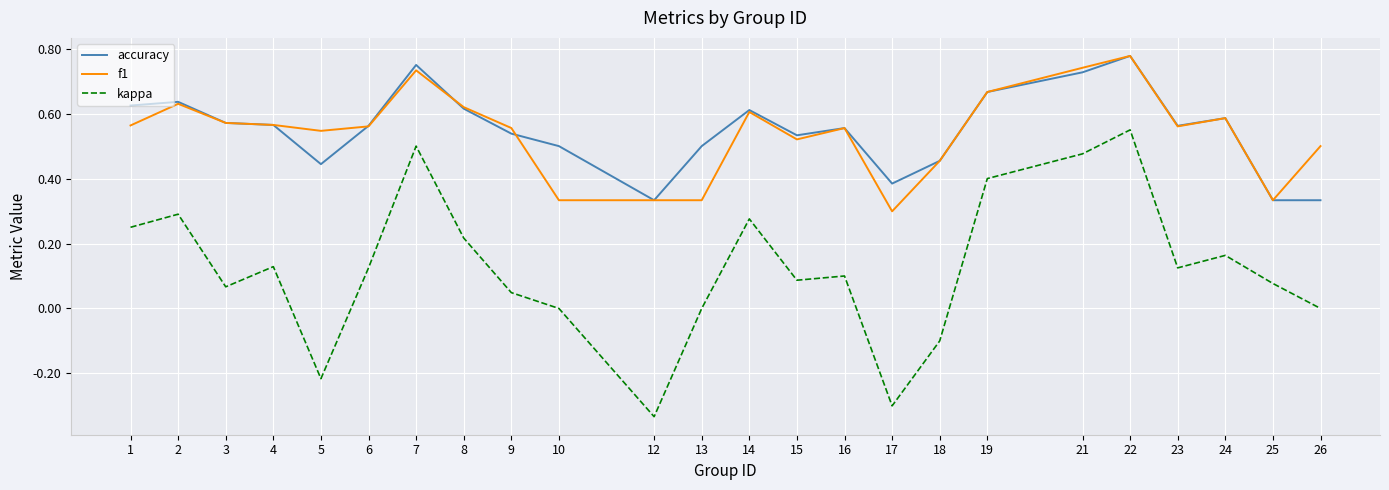

Is the value of f1 at 8 greater than the value of accuracy at 15?

Yes